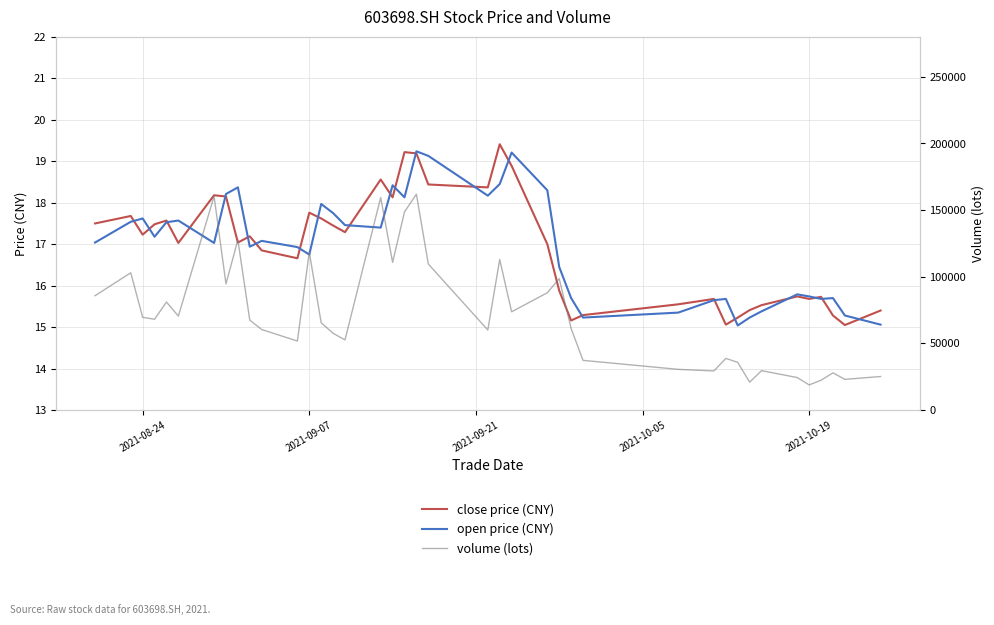

How many values in the vol series exceed 67464?

20